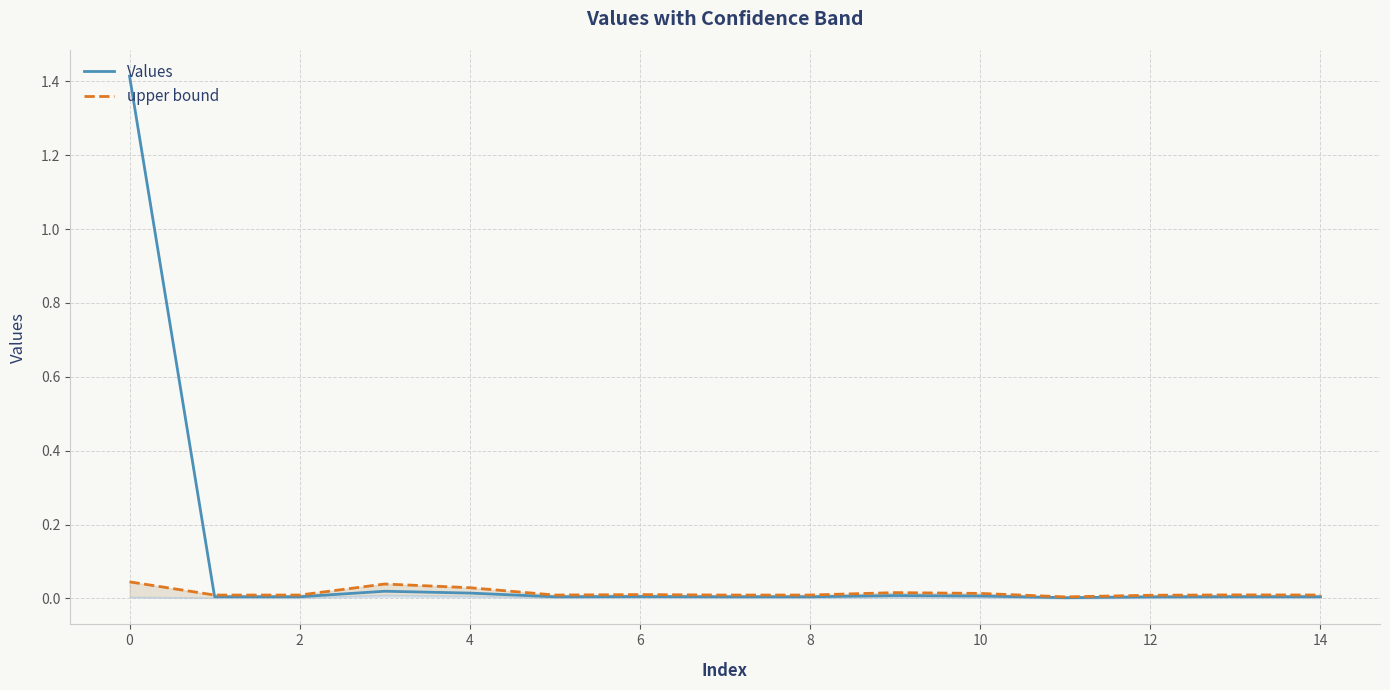

What is the total value across all series at 4?

0.1